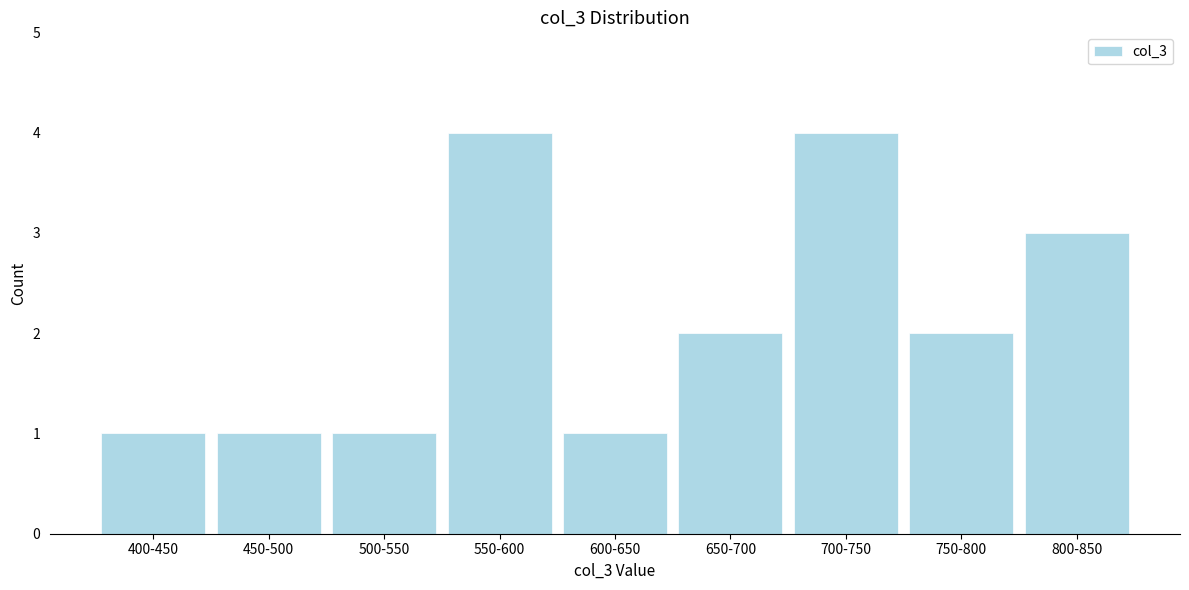

Reading left to right, list all the values displayed in this chart.

1	1	1	4	1	2	4	2	3